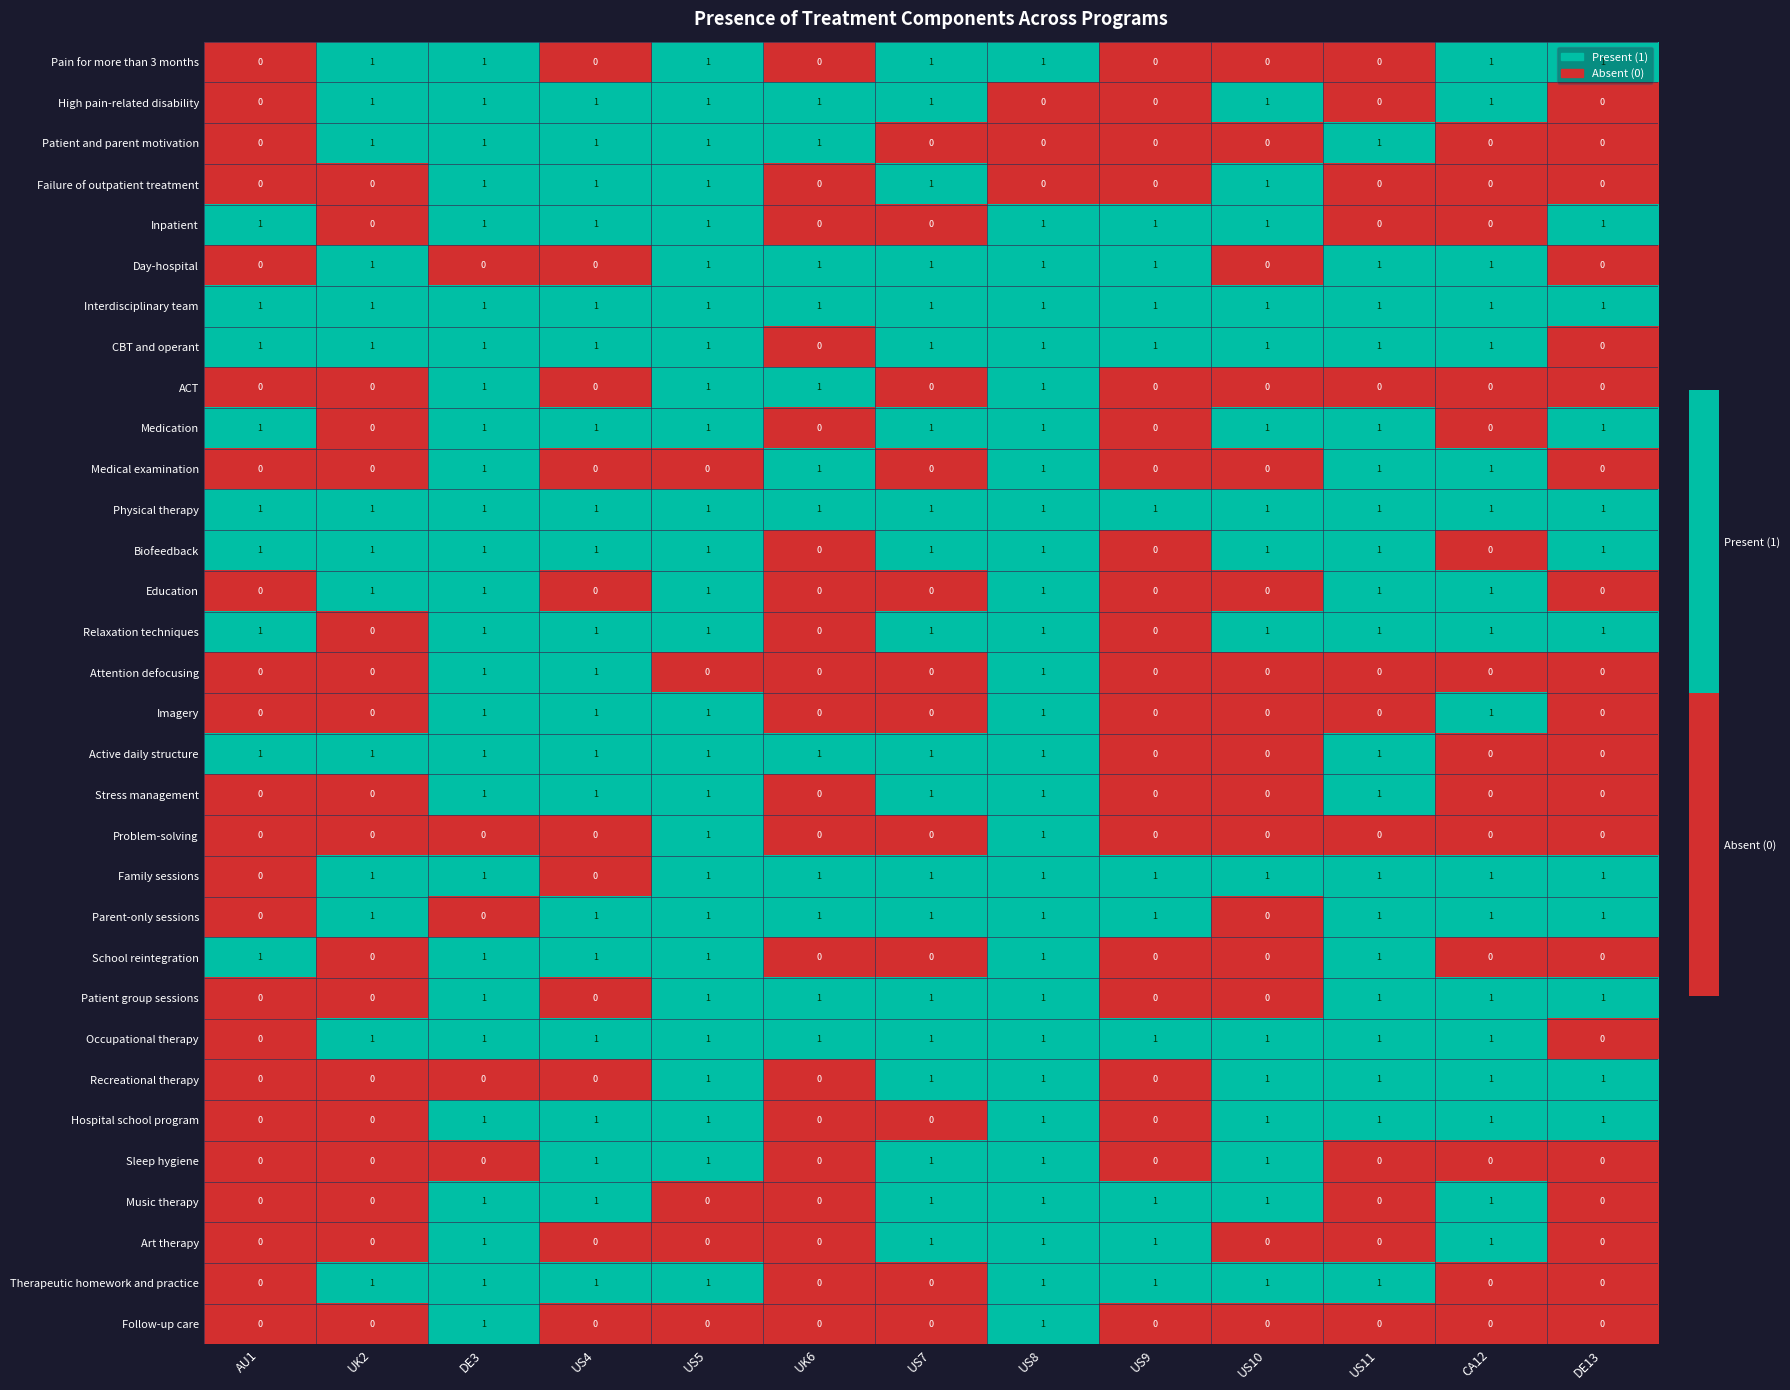

What is the spread (max minus min) of values at DE3?

1